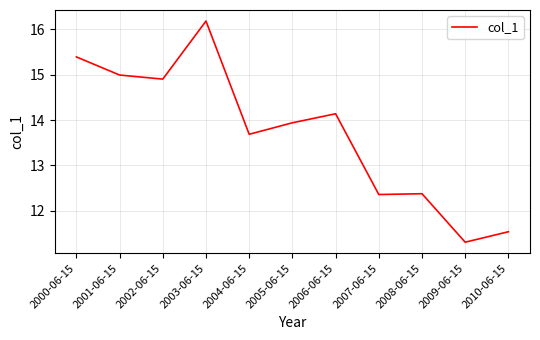

What is the change in value from 2005-06-15 to 2006-06-15?

+0.2